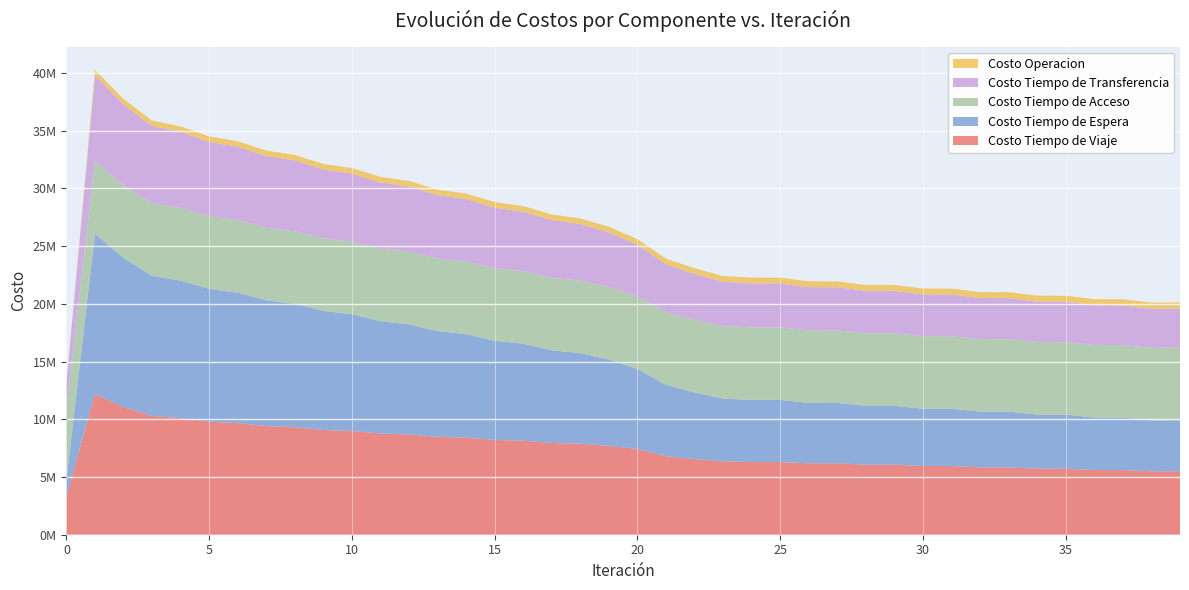

Reading left to right, transcribe all the data shown in this chart.

Costo Tiempo de Viaje: 0=3306681.8	1=12201856.1	2=11057672.6	3=10289714.7	4=10098907.4	5=9796041.4	6=9665942.5	7=9410344.3	8=9307126.8	9=9074933.3	10=8986588.8	11=8768055.8	12=8689322.4	13=8481090.9	14=8409060.7	15=8209180.6	16=8141792.4	17=7947901.2	18=7884521.6	19=7697747.8	20=7429033.2	21=6806231.3	22=6548243.5	23=6354896.9	24=6296400.6	25=6297343.8	26=6182999.5	27=6183220.1	28=6067863.7	29=6067688.9	30=5951441.4	31=5950989.3	32=5834679.3	33=5833964.9	34=5718449.8	35=5717470.5	36=5603565.6	37=5602402.2	38=5490759.5	39=5496673.0
Costo Tiempo de Espera: 0=1387376.6	1=13873765.9	2=12924871.4	3=12134170.2	4=11913633.2	5=11500321.9	6=11295412.9	7=10896772.5	8=10698521.6	9=10307766.5	10=10113490.5	11=9728245.8	12=9536818.5	13=9155989.7	14=8966859.4	15=8589886.6	16=8402773.3	17=8029384.7	18=7844165.4	19=7474281.2	20=6936883.0	21=6177312.2	22=5780608.1	23=5434792.4	24=5382164.2	25=5379518.8	26=5237413.9	27=5233496.0	28=5102205.4	29=5097286.7	30=4967209.5	31=4961521.9	32=4830206.2	33=4824011.0	34=4691730.9	35=4685241.0	36=4552667.6	37=4545953.9	38=4413576.9	39=4423964.5
Costo Tiempo de Acceso: 0=6282130.2	1=6282130.2	2=6282130.2	3=6282130.2	4=6282130.2	5=6282130.2	6=6282130.2	7=6282130.2	8=6282130.2	9=6282130.2	10=6282130.2	11=6282130.2	12=6282130.2	13=6282130.2	14=6282130.2	15=6282130.2	16=6282130.2	17=6282130.2	18=6282130.2	19=6282130.2	20=6282130.2	21=6282130.2	22=6282130.2	23=6282130.2	24=6282130.2	25=6282130.2	26=6282130.2	27=6282130.2	28=6282130.2	29=6282130.2	30=6282130.2	31=6282130.2	32=6282130.2	33=6282130.2	34=6282130.2	35=6282130.2	36=6282130.2	37=6282130.2	38=6282130.2	39=6282130.2
Costo Tiempo de Transferencia: 0=2109834.7	1=7426867.7	2=7006599.2	3=6696585.6	4=6606399.4	5=6451555.7	6=6368587.7	7=6215727.1	8=6133791.0	9=5979015.6	10=5896544.1	11=5738973.0	12=5655431.5	13=5494878.3	14=5410047.4	15=5246508.2	16=5160272.8	17=4993771.9	18=4906041.6	19=4736574.4	20=4472960.5	21=4151305.8	22=3978540.8	23=3833030.2	24=3807613.0	25=3805916.9	26=3738845.8	27=3736622.1	28=3676437.3	29=3673826.1	30=3616504.5	31=3613570.0	32=3557593.5	33=3554415.2	34=3499439.7	35=3496086.7	36=3442037.0	37=3438522.0	38=3385333.9	39=3389674.0
Costo Operacion: 0=0.0	1=479016.3	2=473665.4	3=471011.3	4=472362.8	5=472943.0	6=474650.3	7=475400.7	8=477061.2	9=477702.3	10=479182.3	11=479612.4	12=480852.1	13=481024.4	14=481992.6	15=481882.7	16=482561.6	17=482156.2	18=482535.1	19=481826.7	20=482070.1	21=489263.3	22=495158.6	23=502005.5	24=502565.7	25=503110.0	26=505790.4	27=506253.8	28=508896.9	29=509284.9	30=512226.2	31=512536.8	32=515931.1	33=516160.9	34=520092.3	35=520238.6	36=524766.0	37=524829.0	38=530000.3	39=529992.7